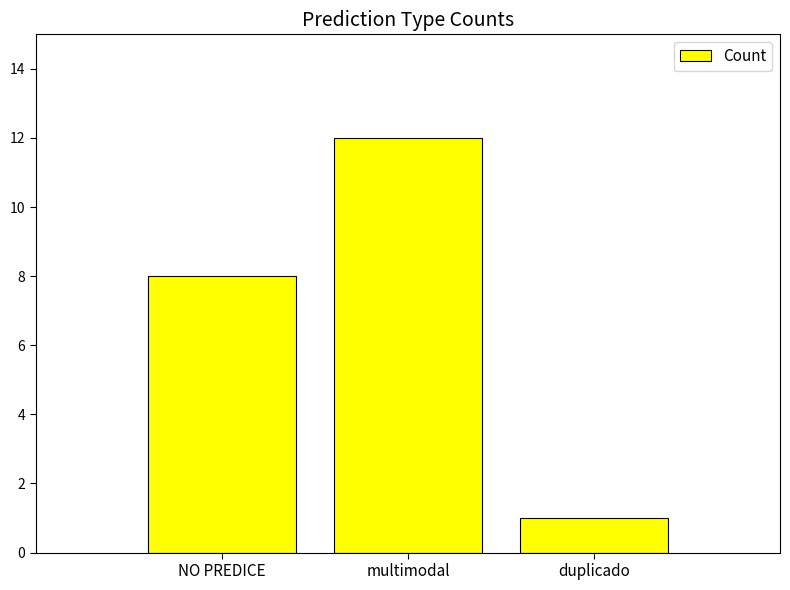

How many bars are there in total?

3